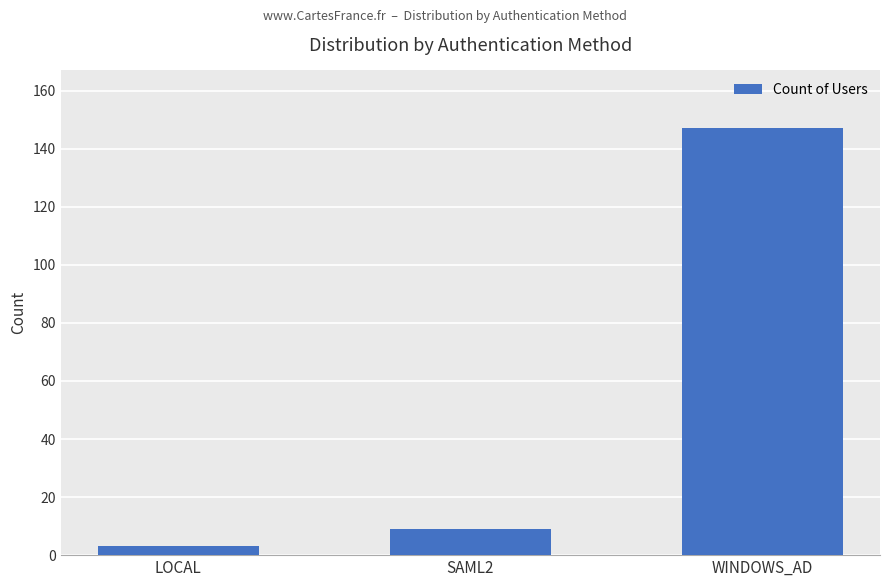

What is the difference between the values at SAML2 and WINDOWS_AD?

138